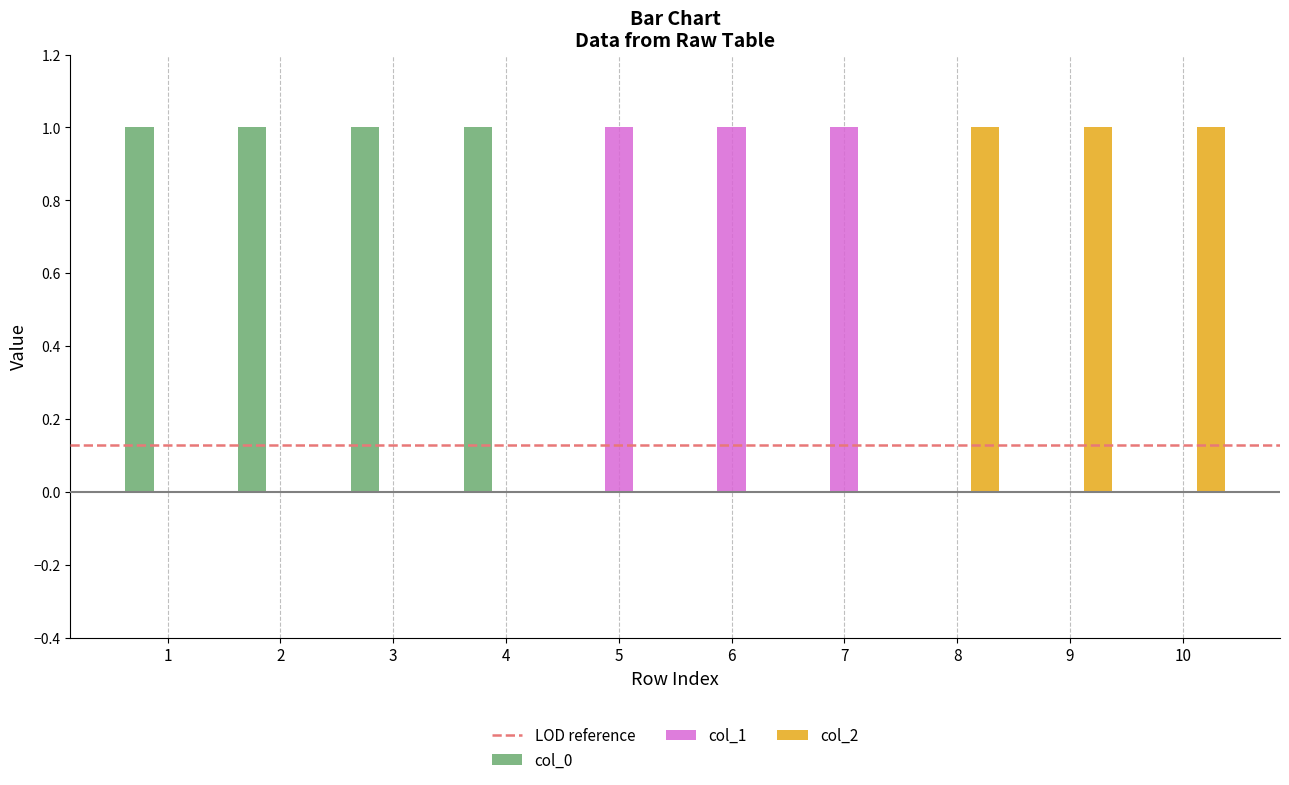

Reading left to right, list all the values displayed in this chart.

col_0: 1	1	1	1	0	0	0	0	0	0
col_1: 0	0	0	0	1	1	1	0	0	0
col_2: 0	0	0	0	0	0	0	1	1	1